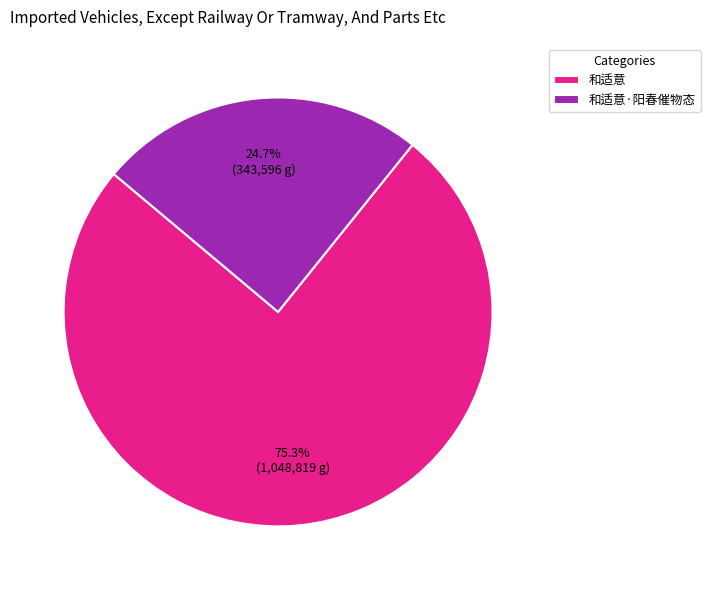

Between 和适意 and 和适意·阳春催物态, which is larger?

和适意